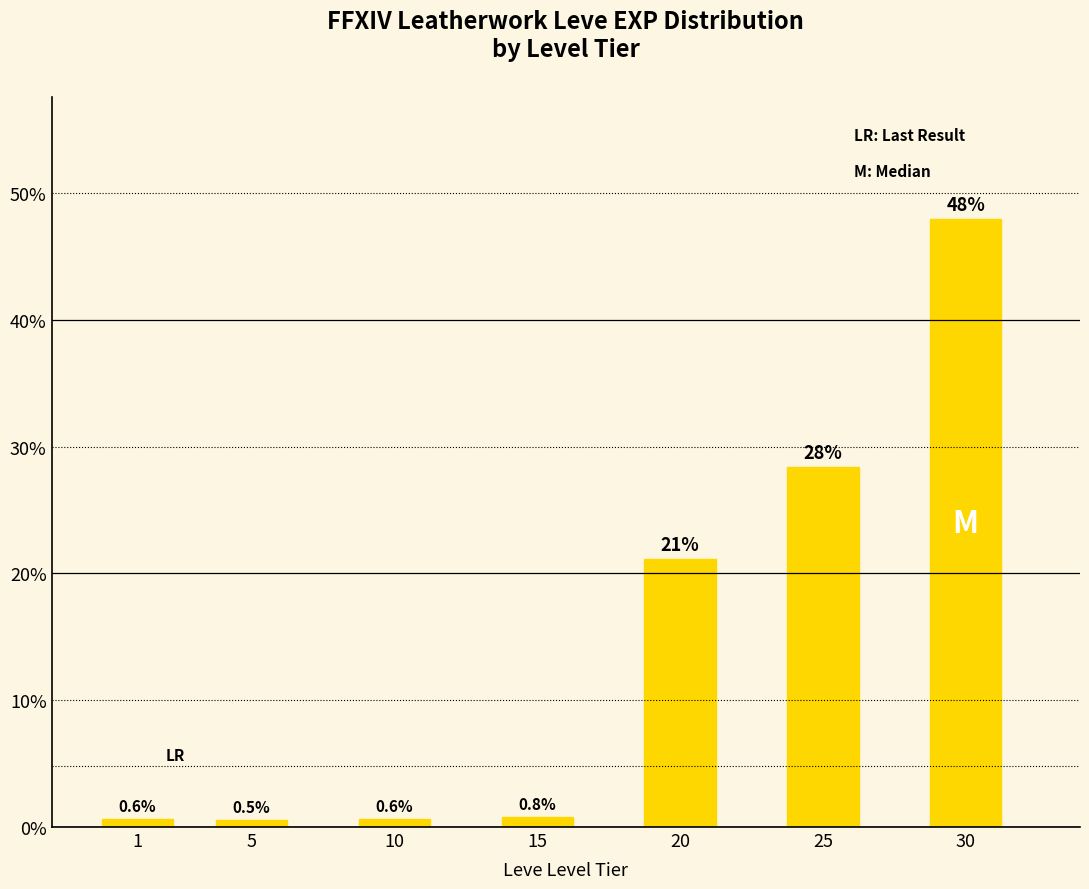

What is the difference between the second highest and minimum values?

27.9